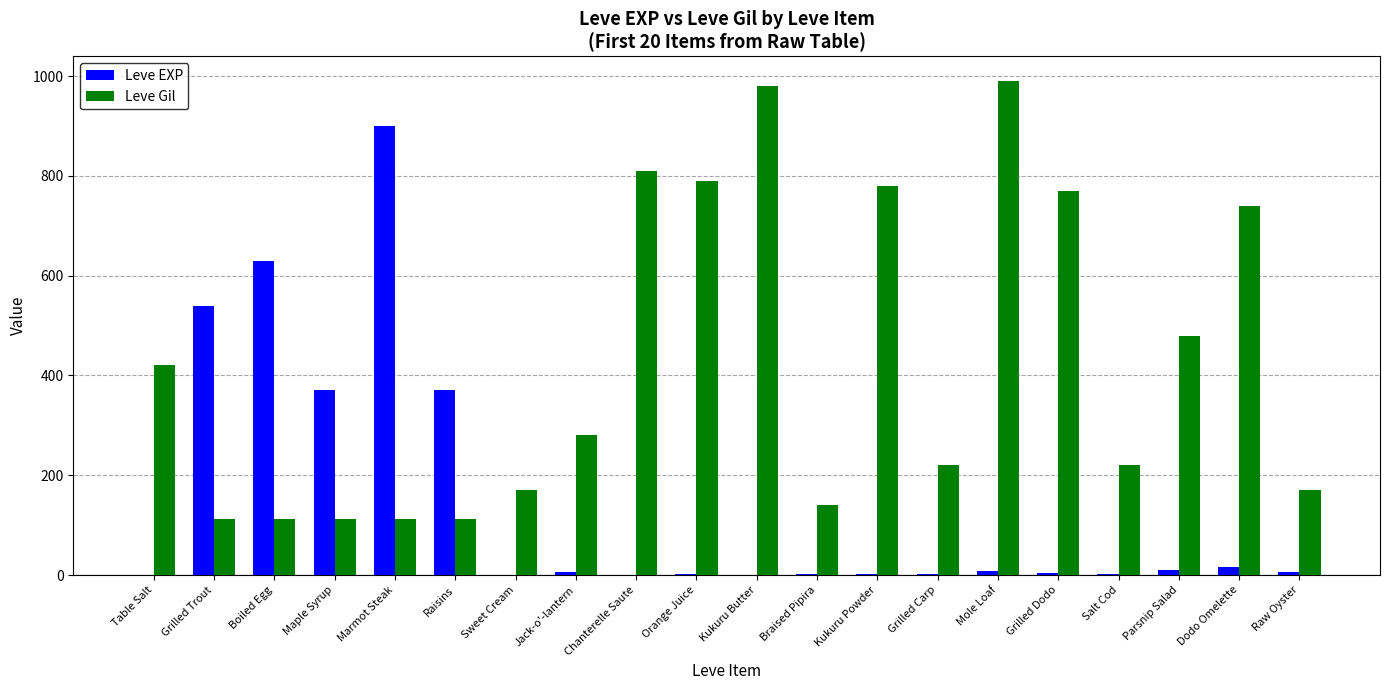

At which label is Leve Gil closest to 551?

Parsnip Salad